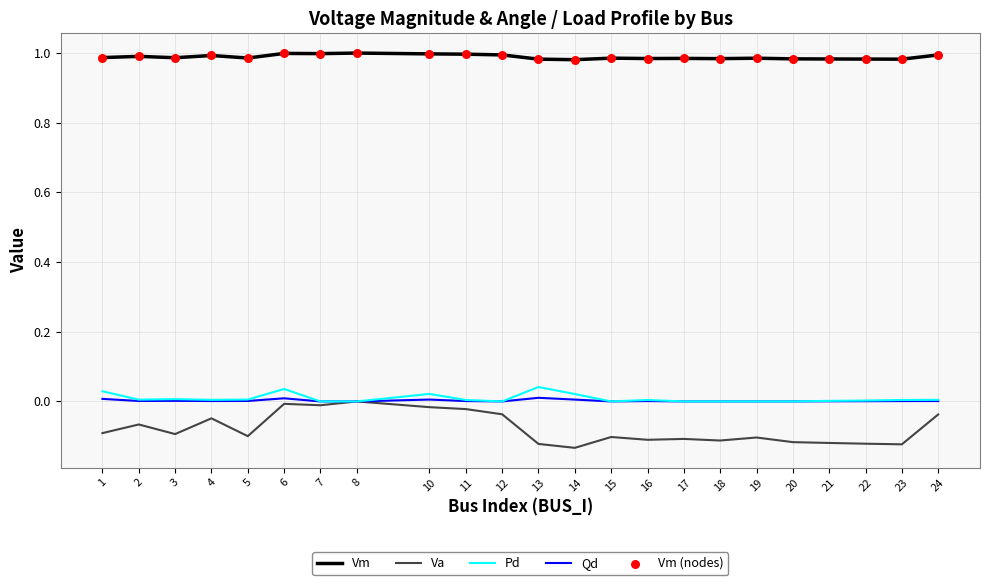

Which series has the largest total across all categories?

Vm